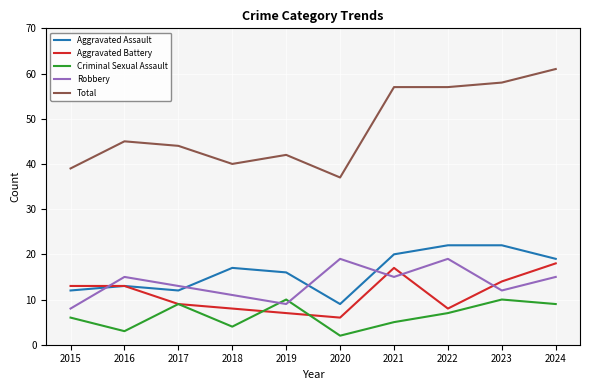

True or false: Criminal Sexual Assault has a value of 10 at 2019.

True